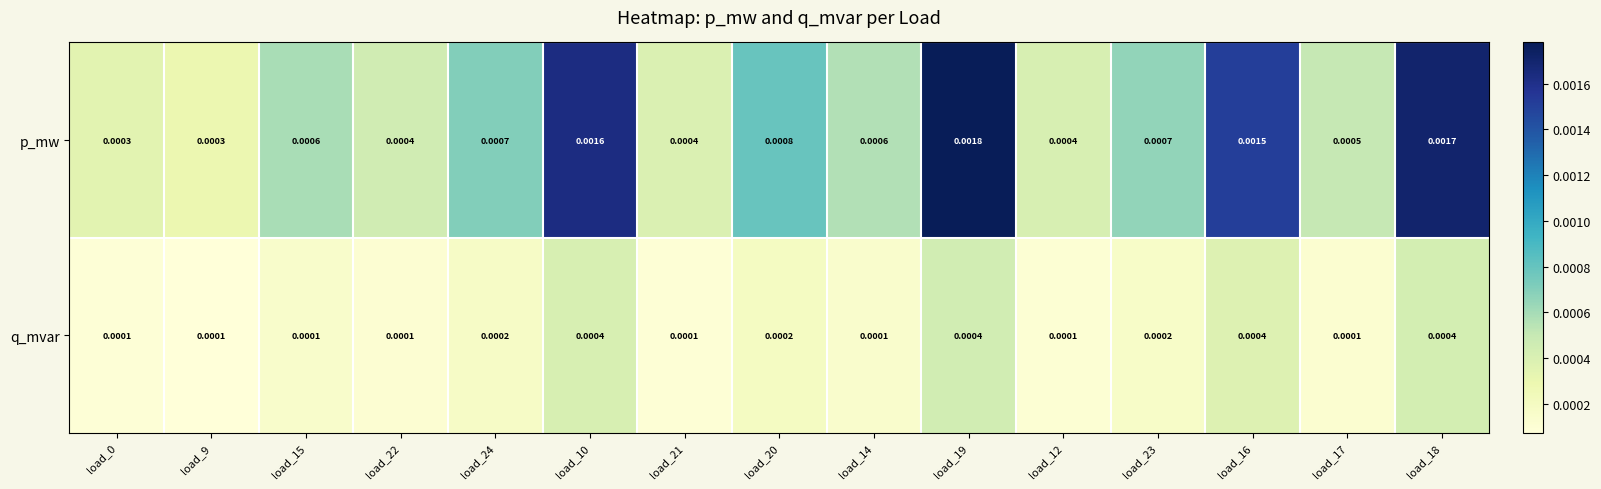

At how many categories does at least one series exceed 0?

15